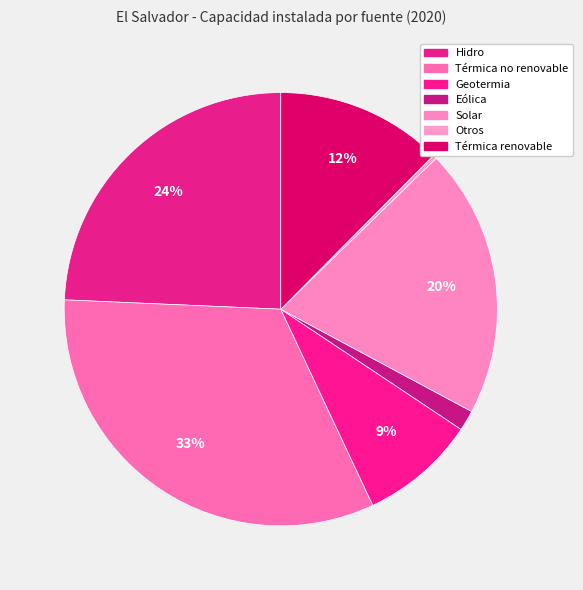

Count the number of slices in the pie.

7